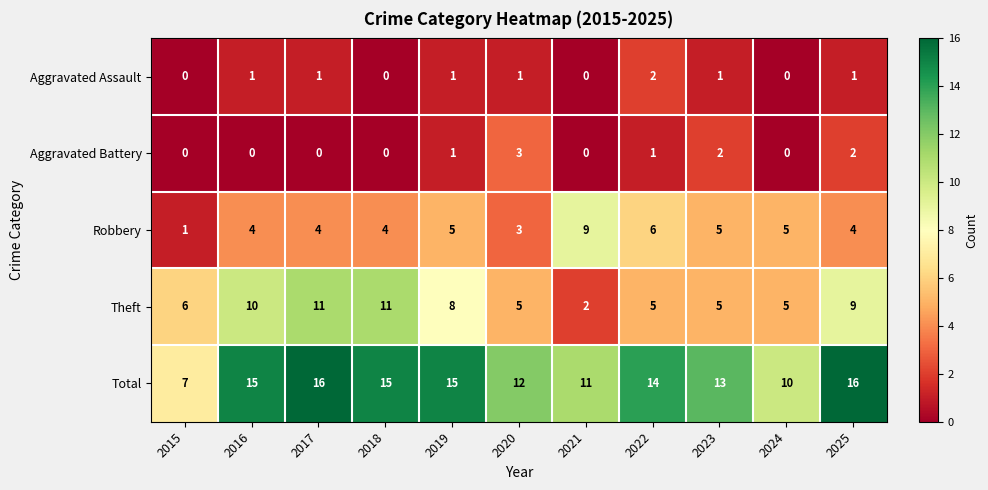

Rank the series by their maximum value, from lowest to highest.

Aggravated Assault, Aggravated Battery, Robbery, Theft, Total